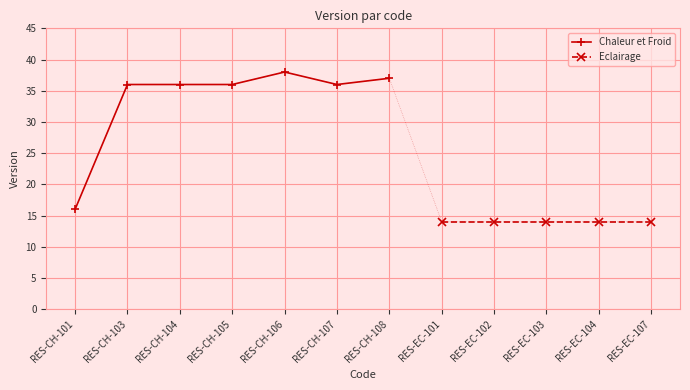

What is the difference between the second highest and second lowest values?

1